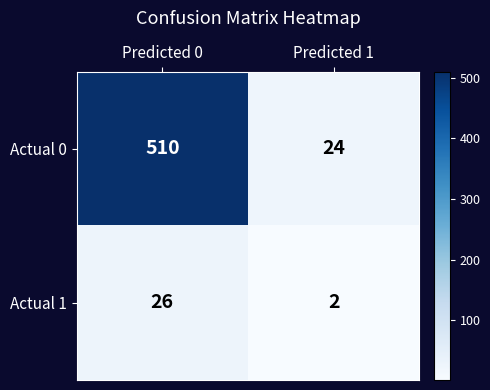

Between Predicted 0 and Predicted 1, which series saw the biggest shift?

Actual 0